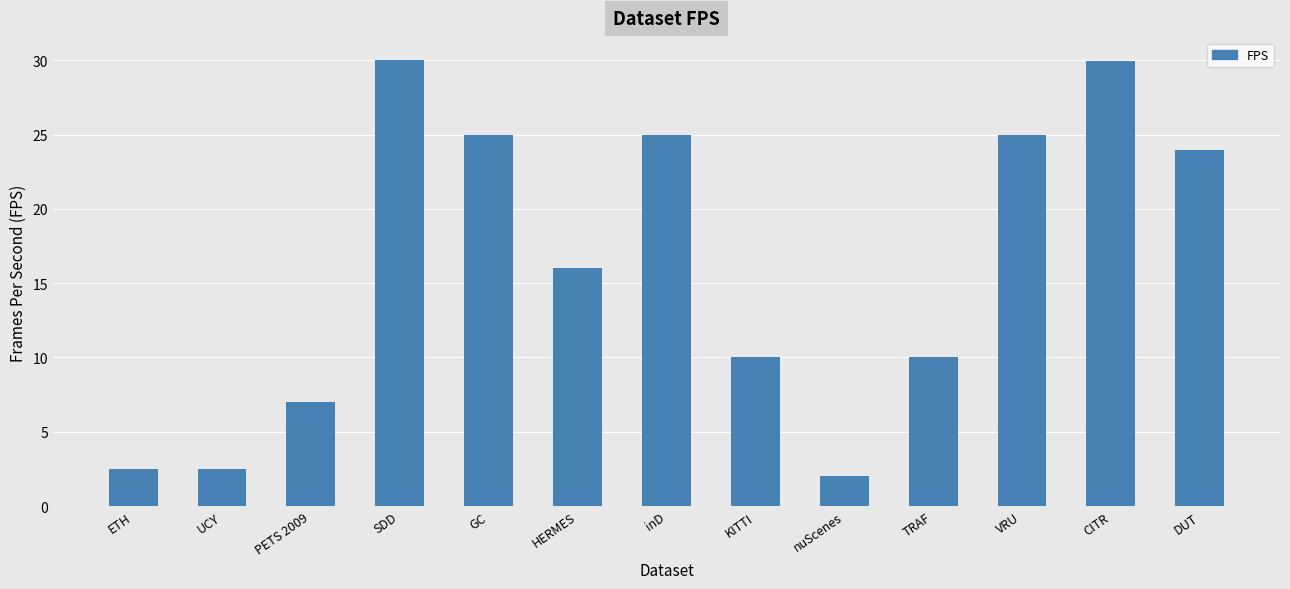

The value at KITTI is 10.0. True or false?

True